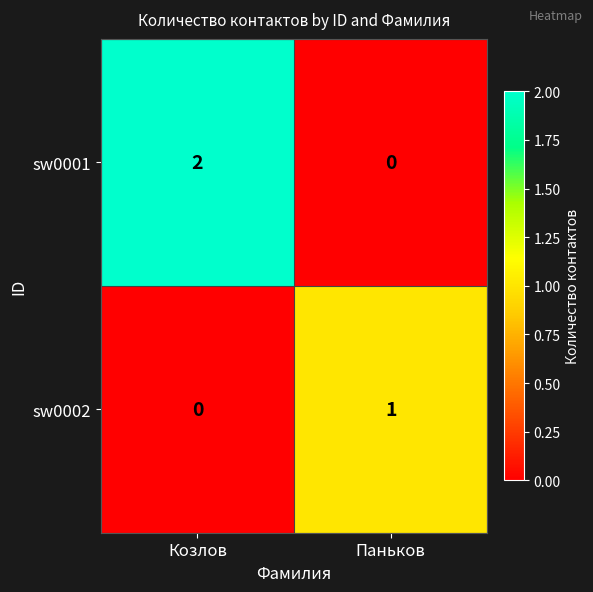

Rank the series at Козлов from highest to lowest value.

sw0001, sw0002